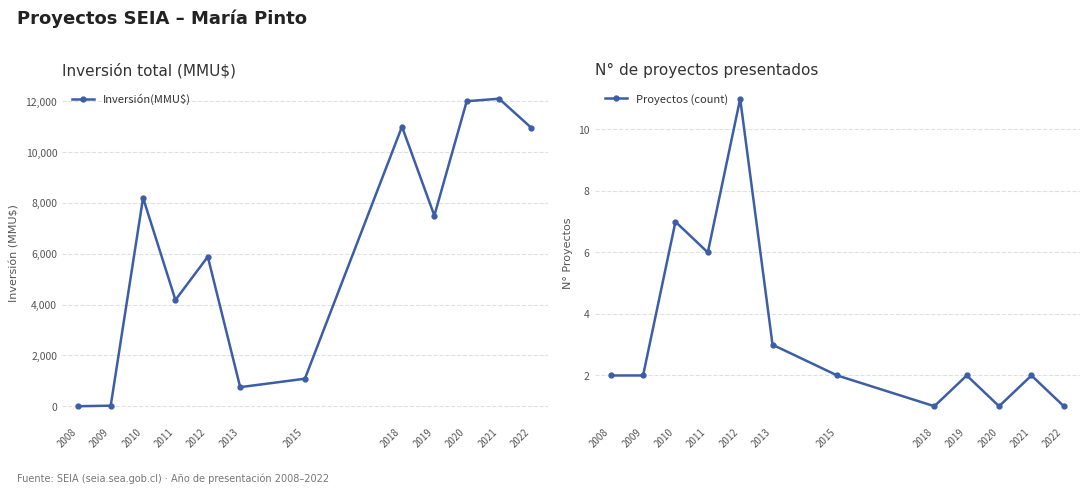

Which has a higher value, 2013 or 2019?

2019